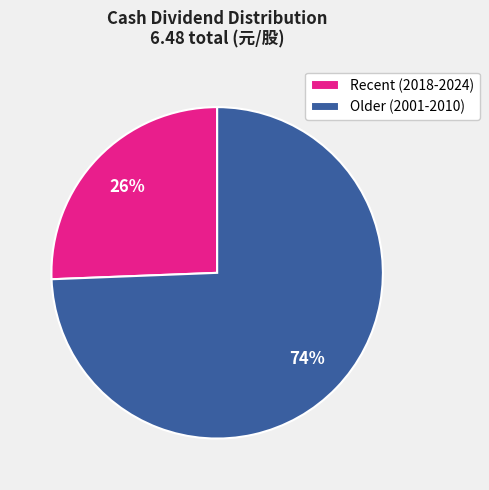

Count the number of slices in the pie.

2